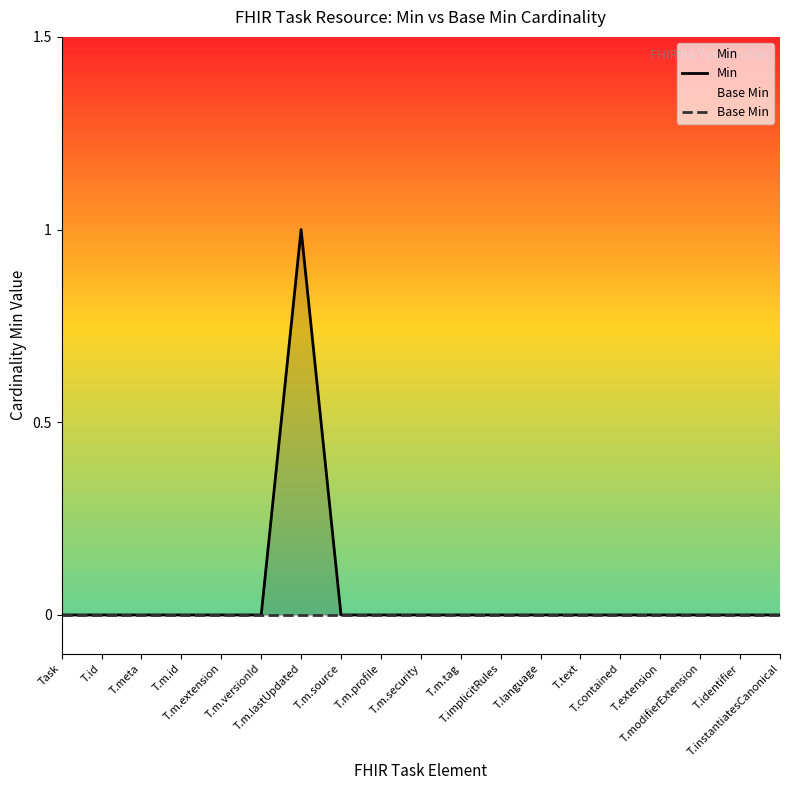

What are all the series names shown in the legend?

Min, Base Min